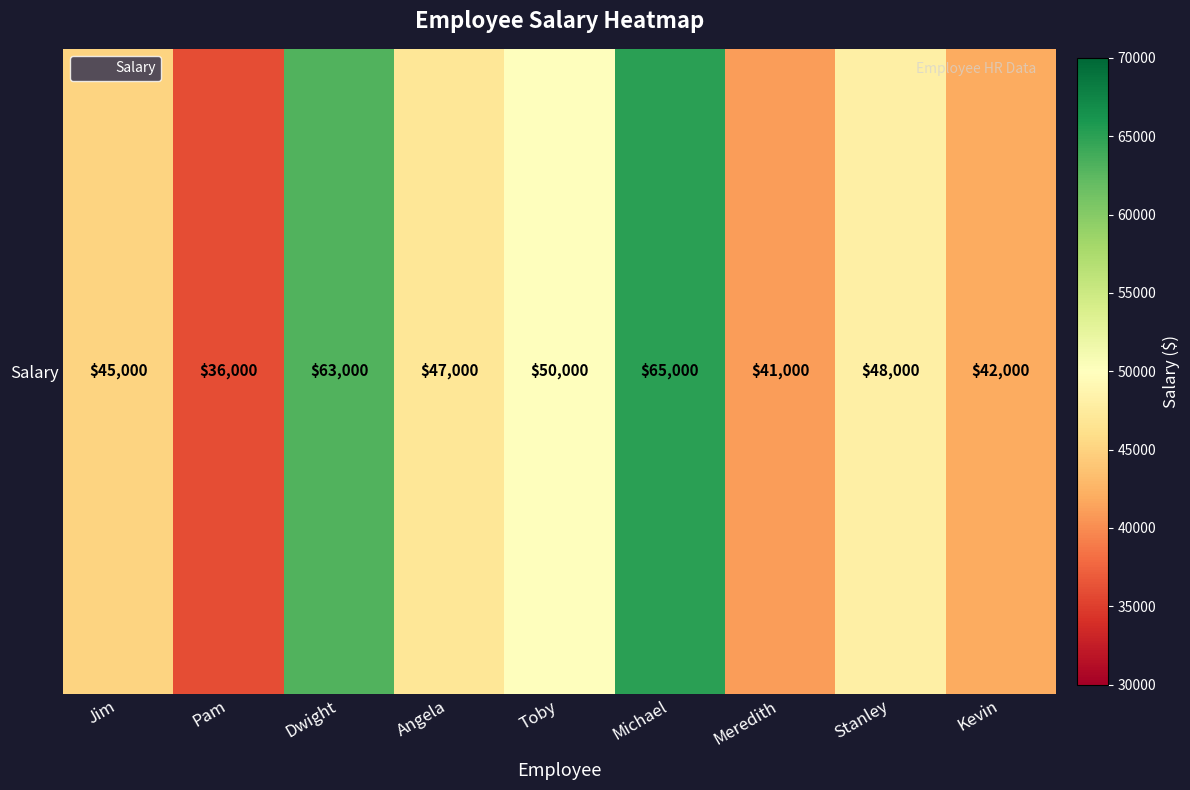

Approximately how many times larger is the value at Dwight compared to Toby?

1.3